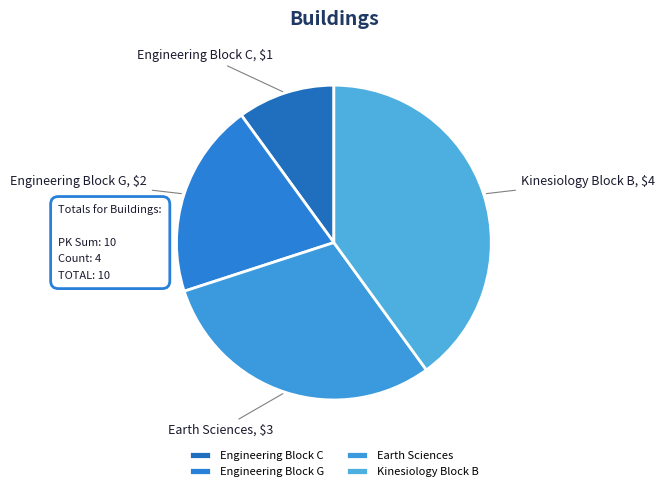

Does any single category account for the majority?

No